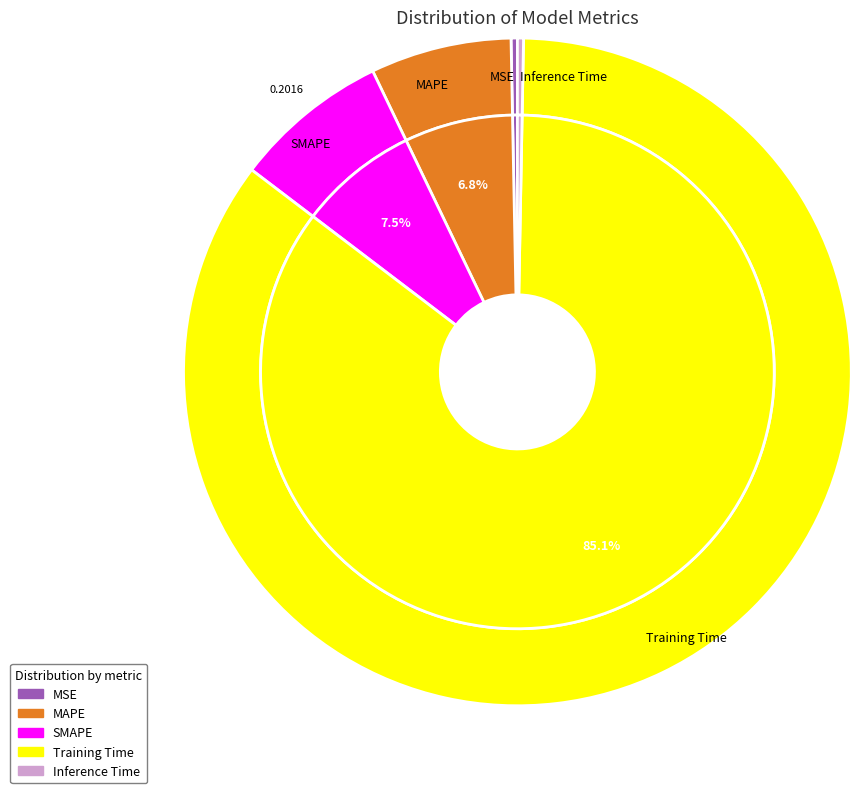

What is the change in value from SMAPE to Training Time?

+2.1